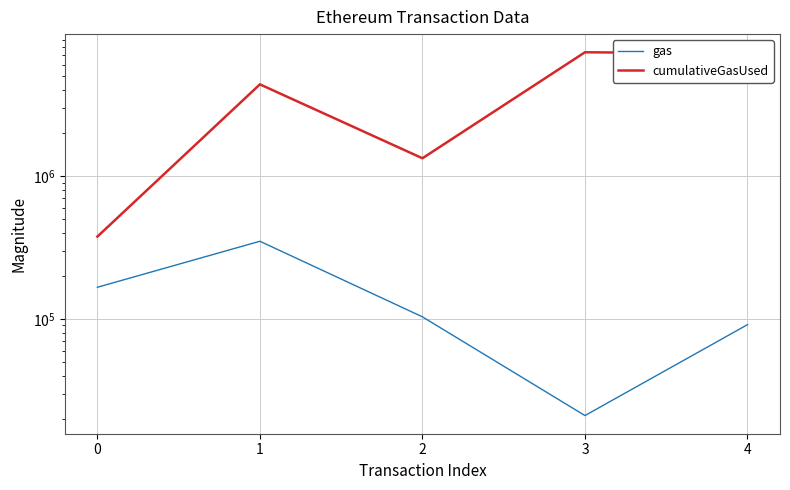

Rank the series by their maximum value, from lowest to highest.

gas, cumulativeGasUsed